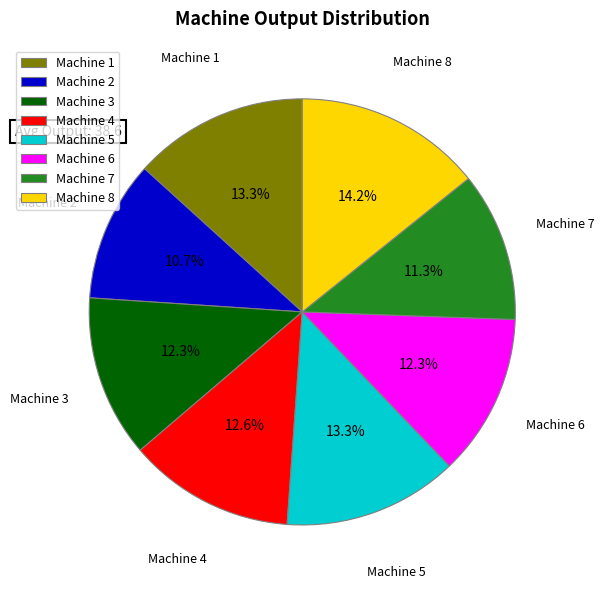

What is the largest slice in the pie chart?

Machine 8